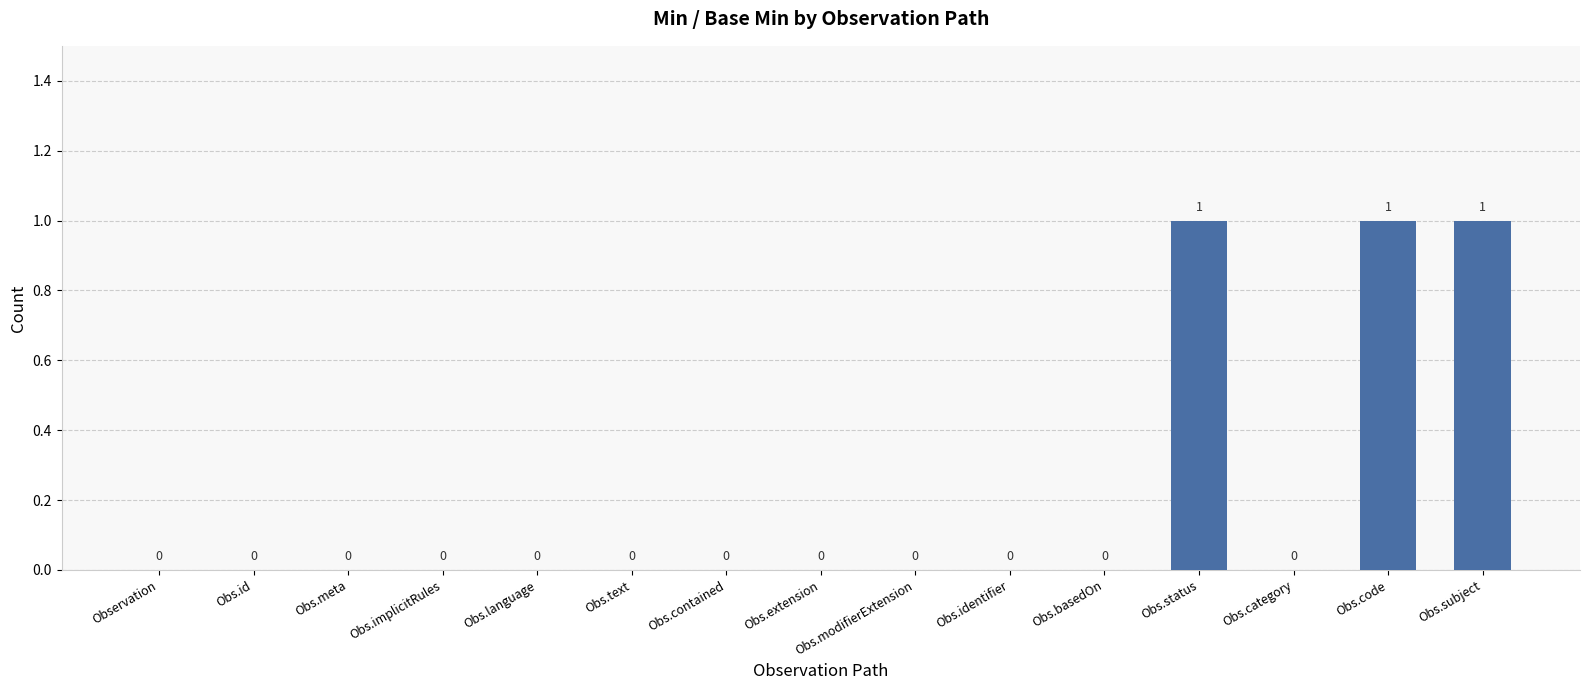

Reading left to right, list all the values displayed in this chart.

Observation=0	Obs.id=0	Obs.meta=0	Obs.implicitRules=0	Obs.language=0	Obs.text=0	Obs.contained=0	Obs.extension=0	Obs.modifierExtension=0	Obs.identifier=0	Obs.basedOn=0	Obs.status=1	Obs.category=0	Obs.code=1	Obs.subject=1